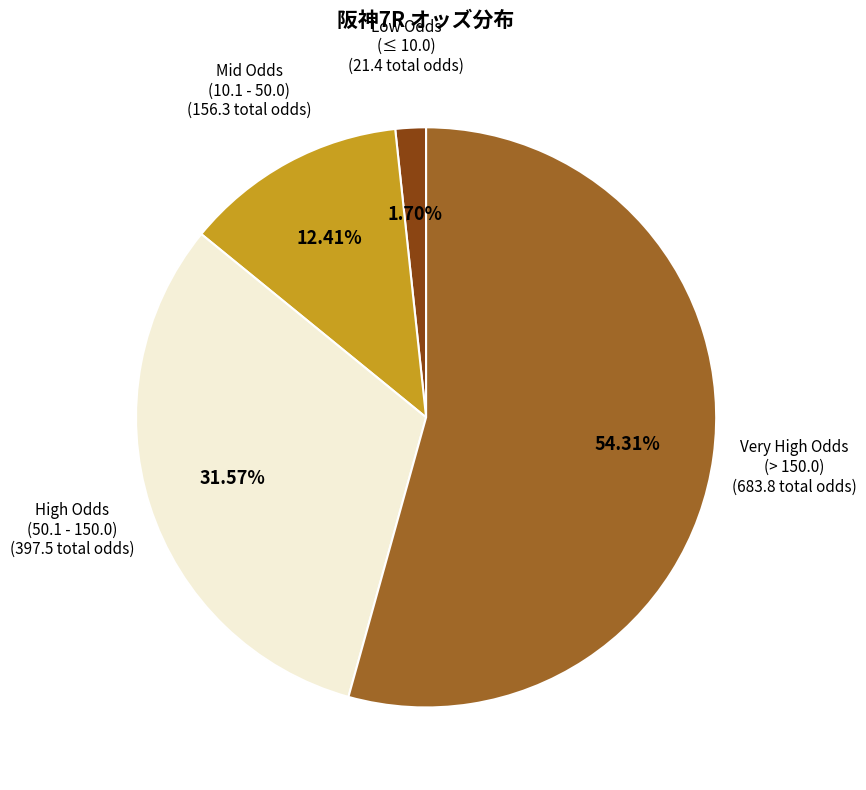

Count the number of slices in the pie.

4